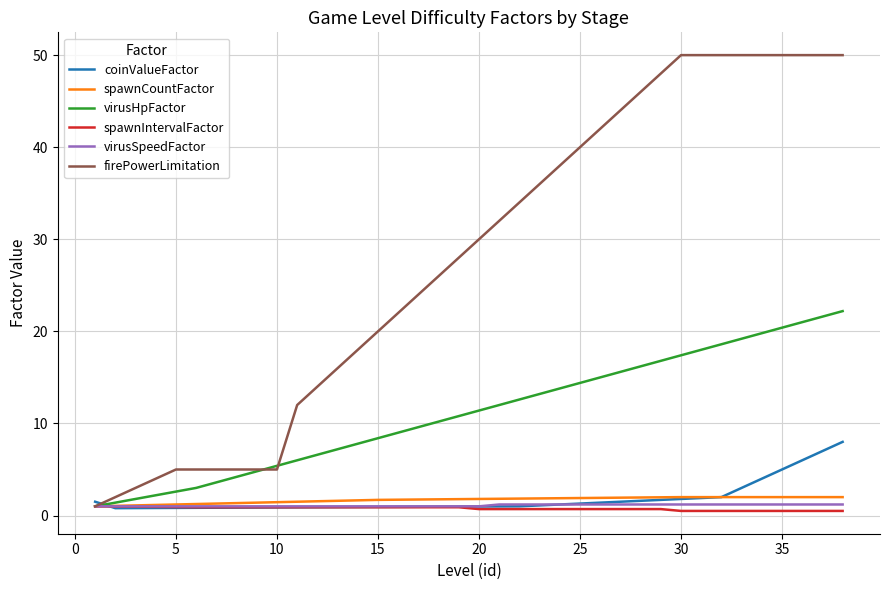

Which series has the largest total across all categories?

firePowerLimitation